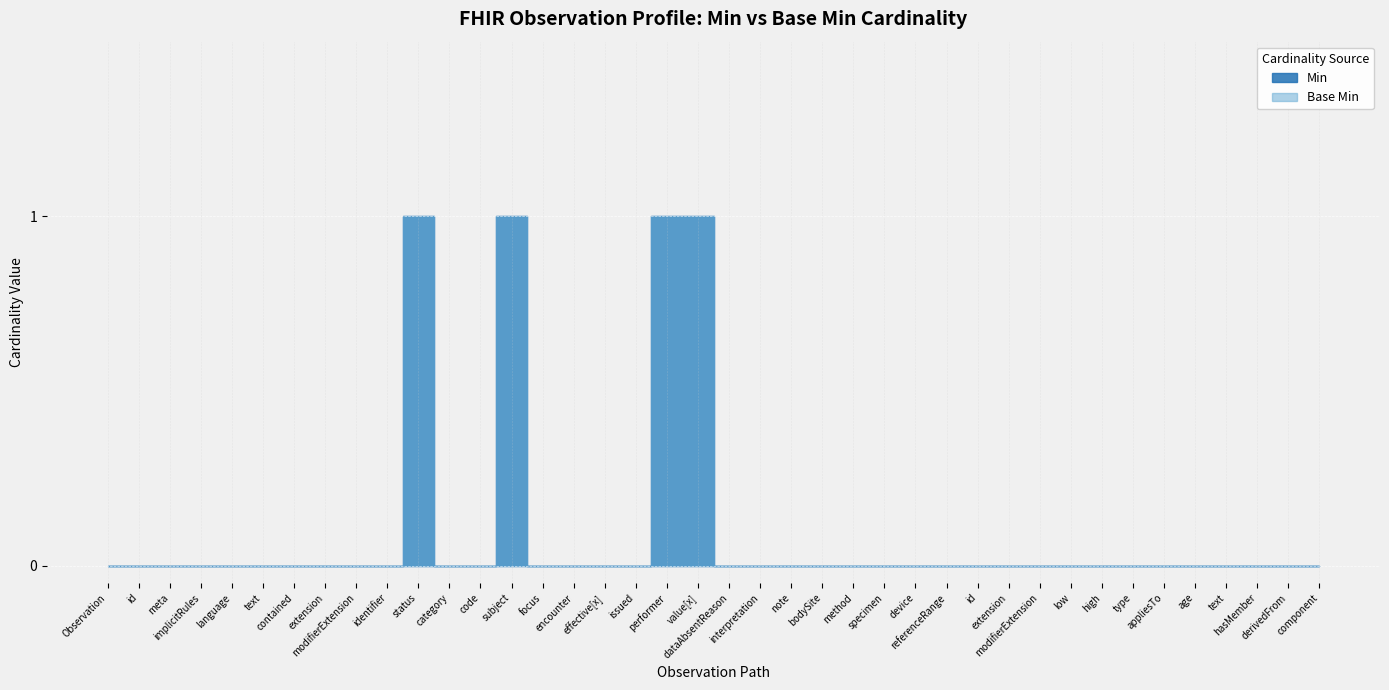

Count the Base Min values in the range 0 to 1.

40